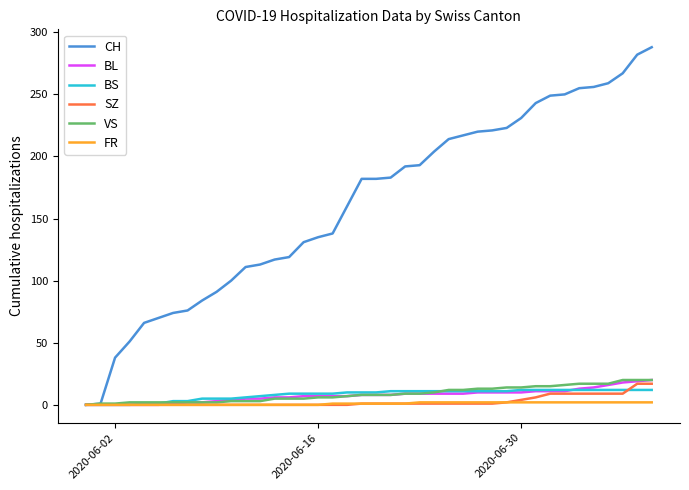

What is the maximum value for SZ?

17